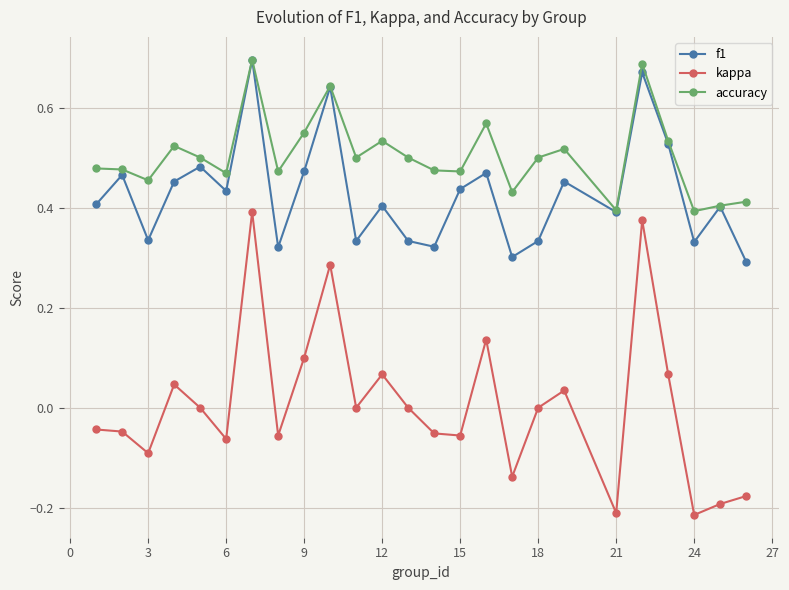

At how many categories does at least one series exceed 0?

25